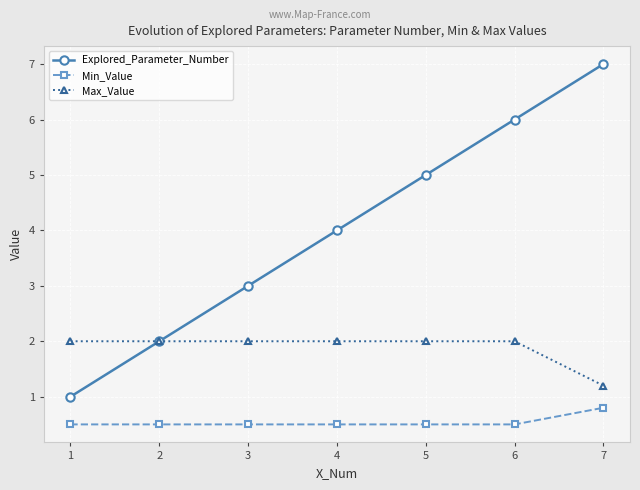

True or false: Explored_Parameter_Number and Min_Value intersect in this chart.

False